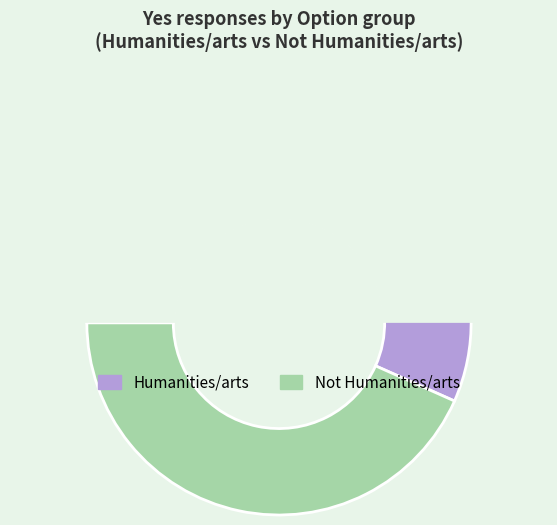

Do Humanities/arts and Not Humanities/arts together represent more than half of the pie?

Yes